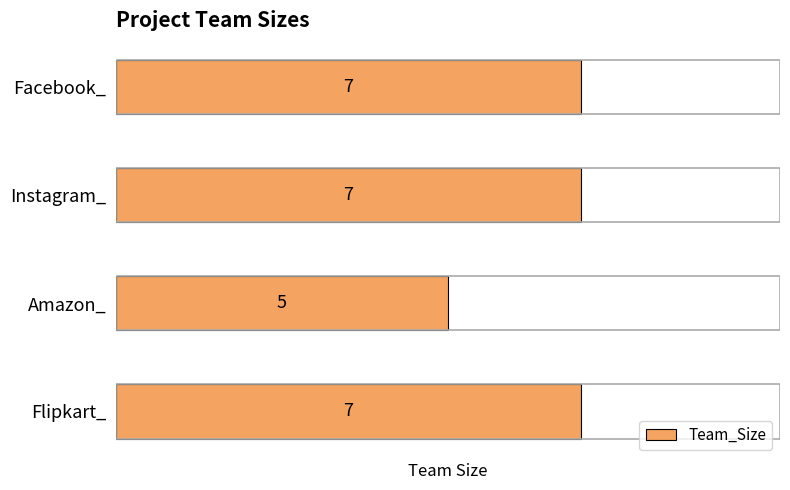

At which category does the chart reach its minimum across all series?

Amazon_